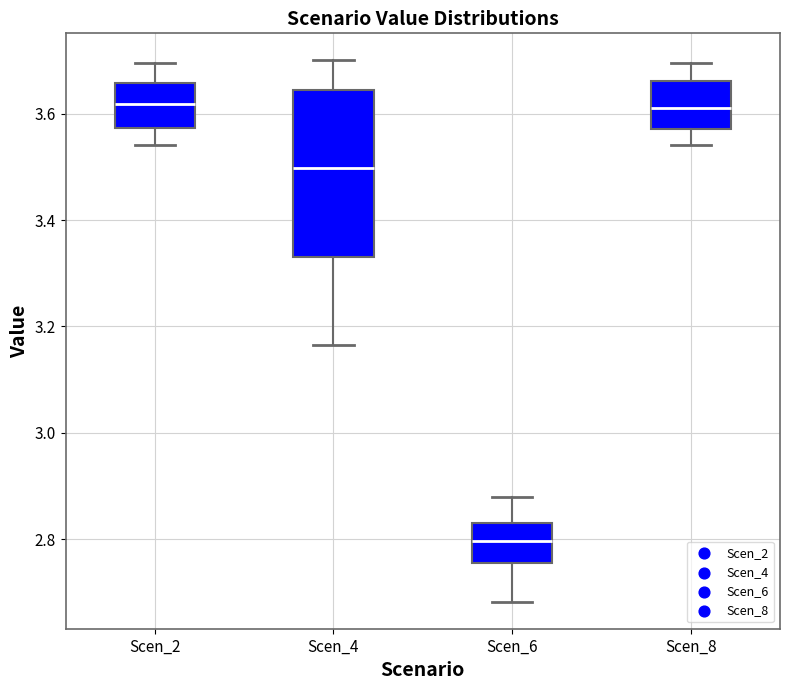

Where is the upper edge of the box for Scen_8 on the y-axis? The values are not printed on the chart, so give them approximately, as read against the axis.

3.66